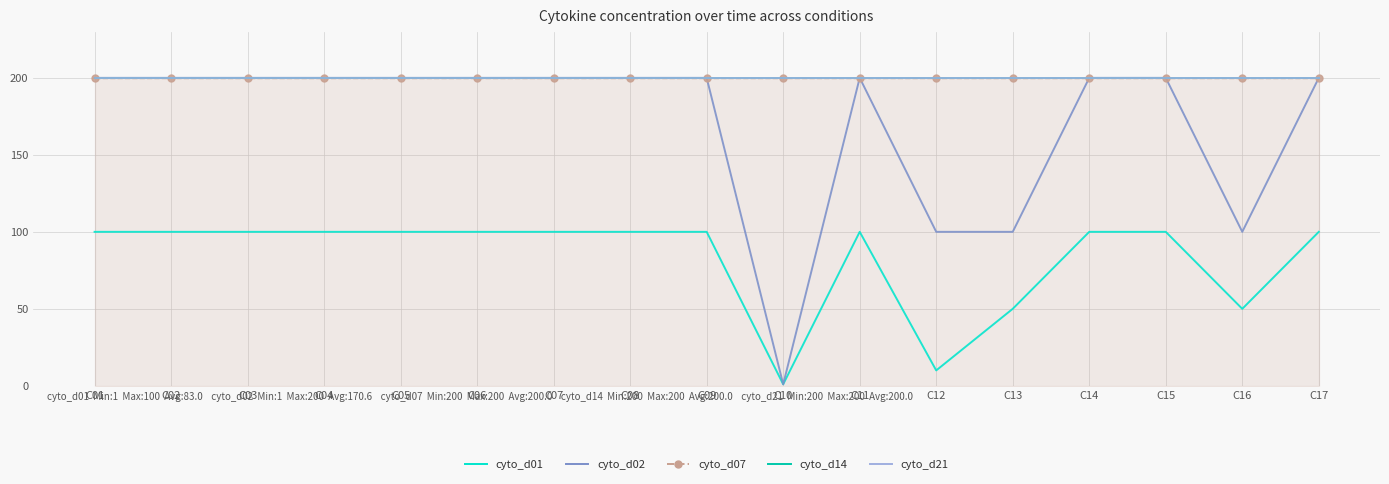

What is the value of the cyto_d01 point at the 9th from the left?

100